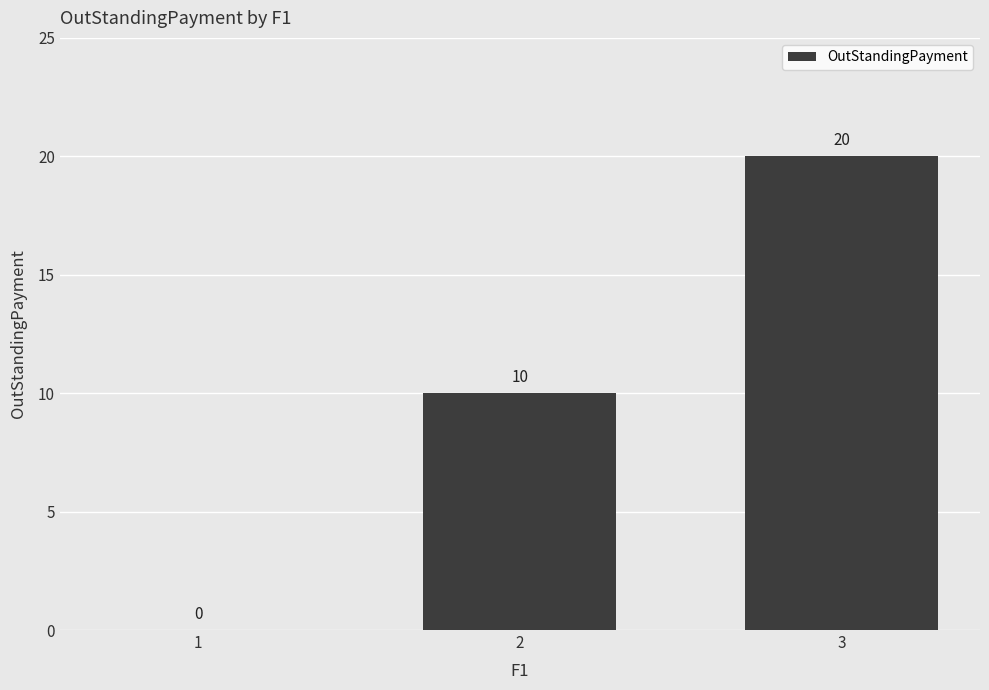

What is the ratio of the value at 3 to the value at 2?

2.0